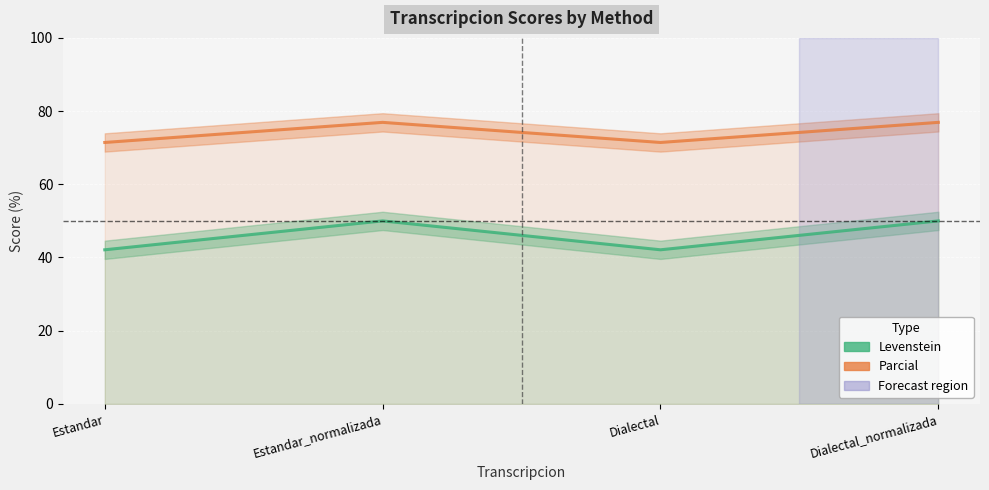

What is the difference between the maximum and minimum values in the Parcial series?

5.5